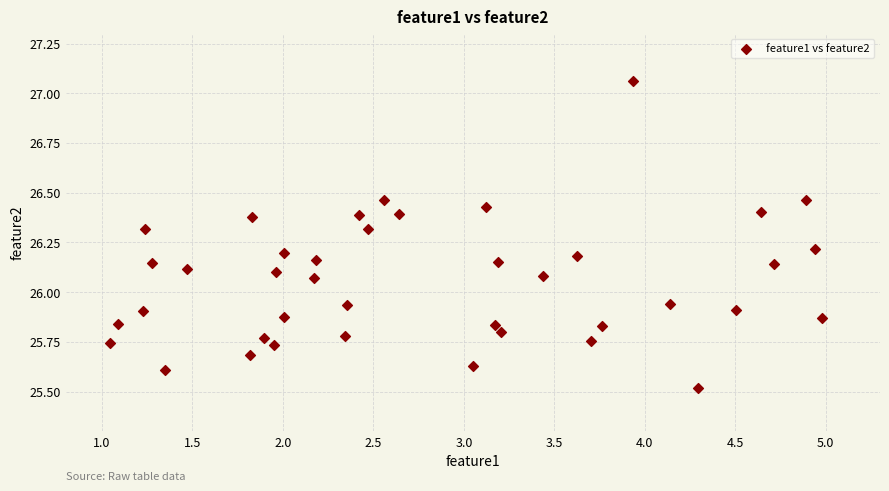

What is the range of Y values (max minus min)?

1.5